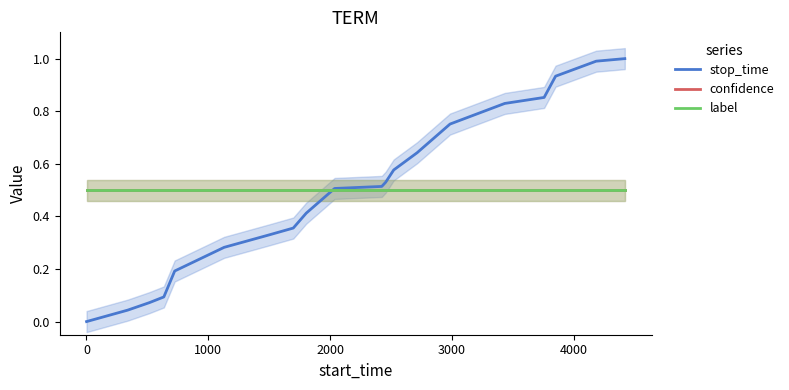

How many series are shown in this chart?

3